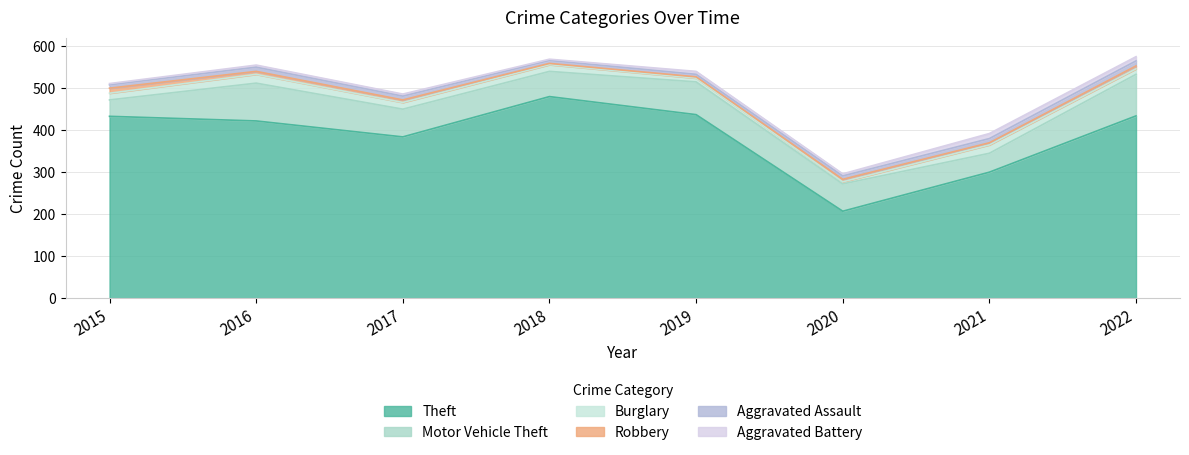

What is the difference between the Aggravated Battery values at 2022 and 2018?

7